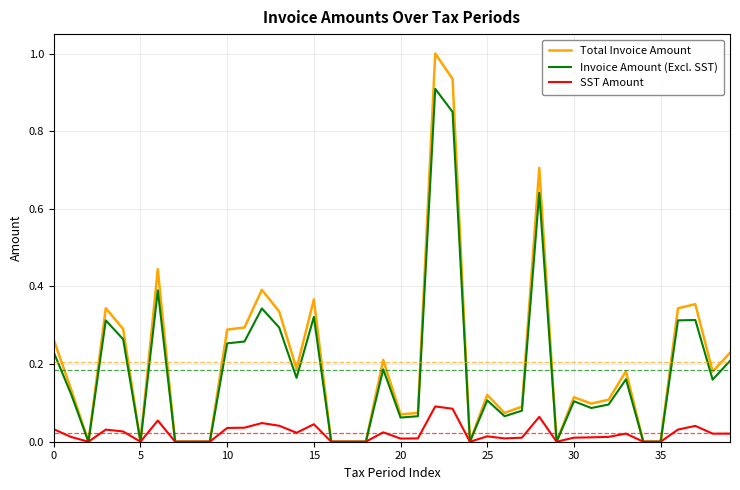

List the series in order of their peak value, lowest first.

SST Amount, Invoice Amount (Excl. SST), Total Invoice Amount